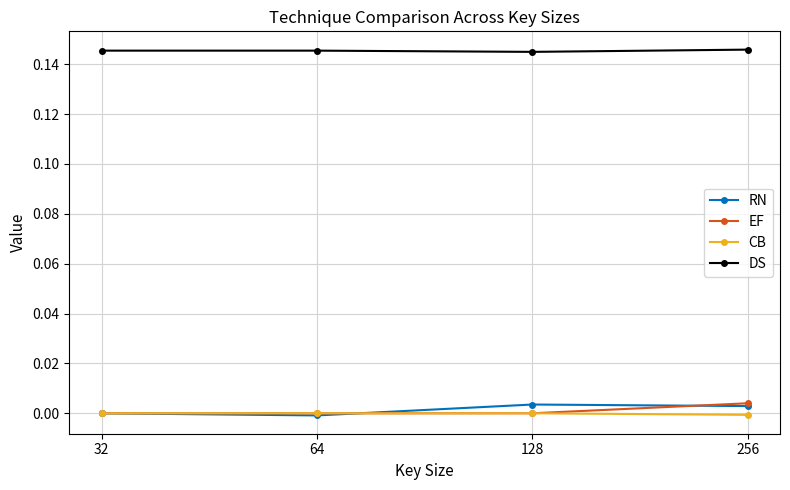

Is it true that CB equals -0.0 at 256?

True